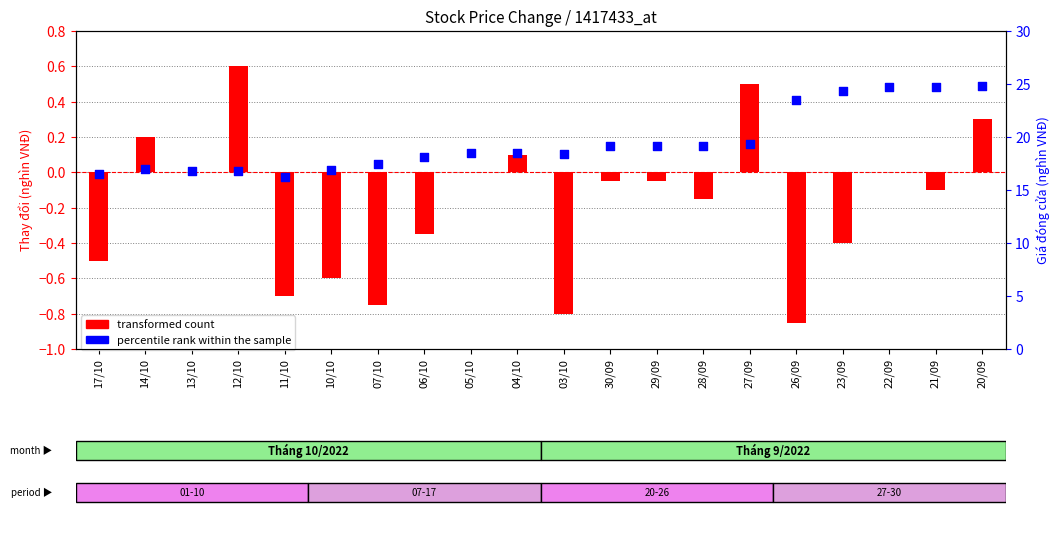

Is the value of percentile rank within the sample at 27/09 greater than the value of transformed count at 27/09?

Yes